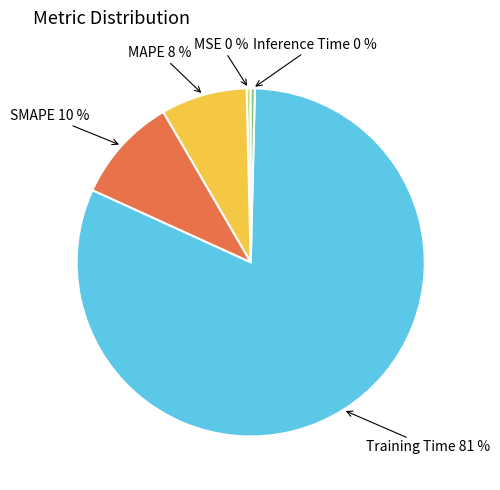

To the nearest percent, what is the average slice percentage?

20%